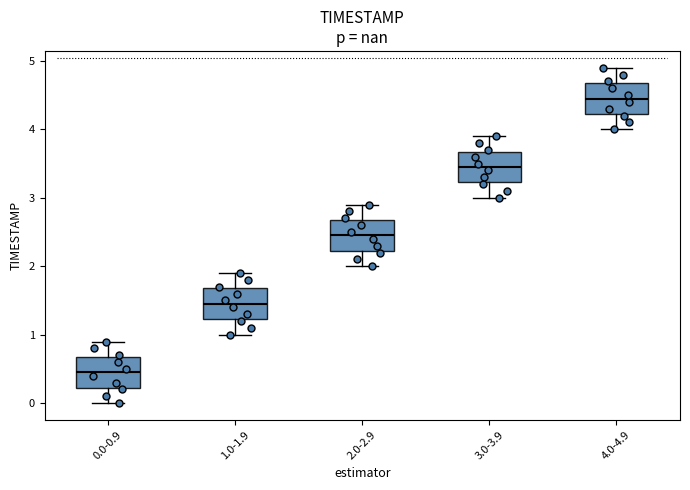

Reading left to right, read every box against the y-axis: the position of its median line, the range the box covers, and the ends of its whiskers. The values are not printed on the chart, so give them approximately, as read against the axis.

0.0-0.9: median 0.5, box 0.2 to 0.7, whiskers 0.0 to 0.9
1.0-1.9: median 1.5, box 1.2 to 1.7, whiskers 1.0 to 1.9
2.0-2.9: median 2.5, box 2.2 to 2.7, whiskers 2.0 to 2.9
3.0-3.9: median 3.5, box 3.2 to 3.7, whiskers 3.0 to 3.9
4.0-4.9: median 4.5, box 4.2 to 4.7, whiskers 4.0 to 4.9